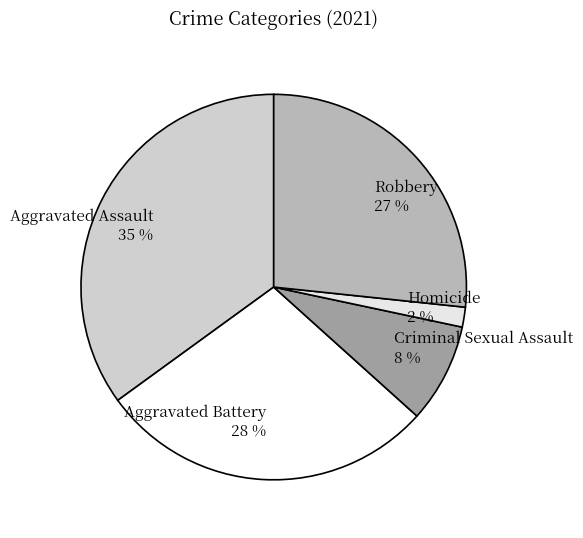

Is the sum of Criminal Sexual Assault 8 % and Aggravated Assault 35 % greater than half?

No